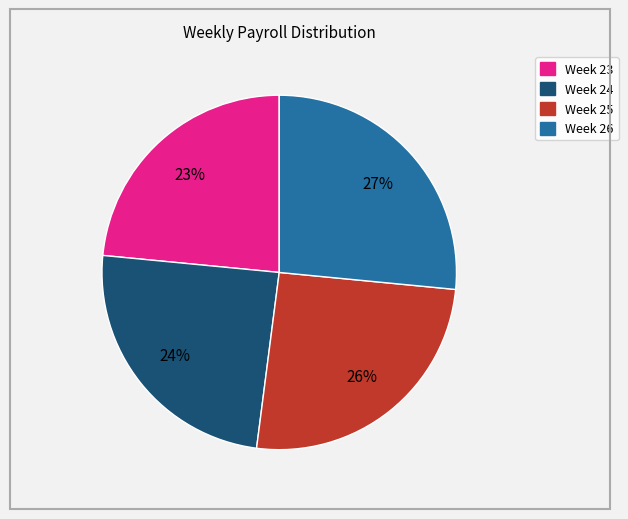

Is the sum of Week 25 and Week 26 greater than half?

Yes